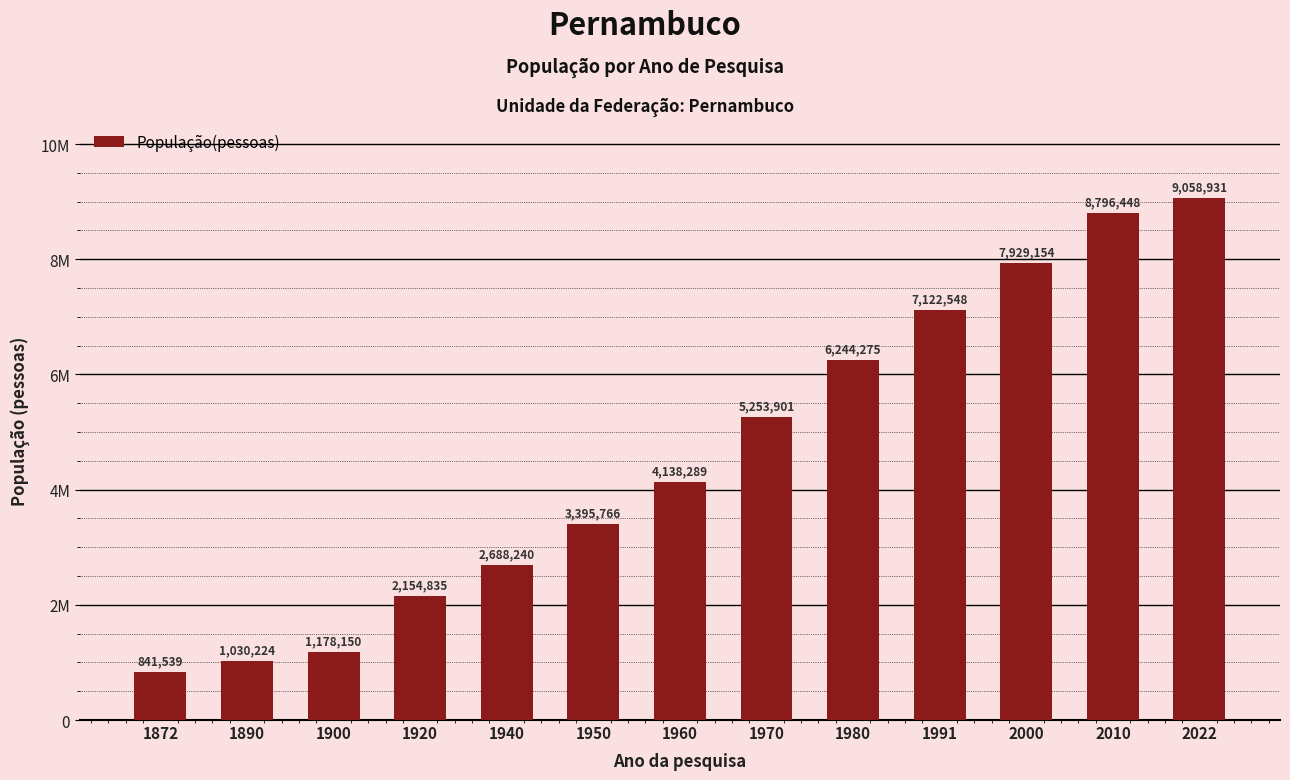

What is the sum of all values?

59832300